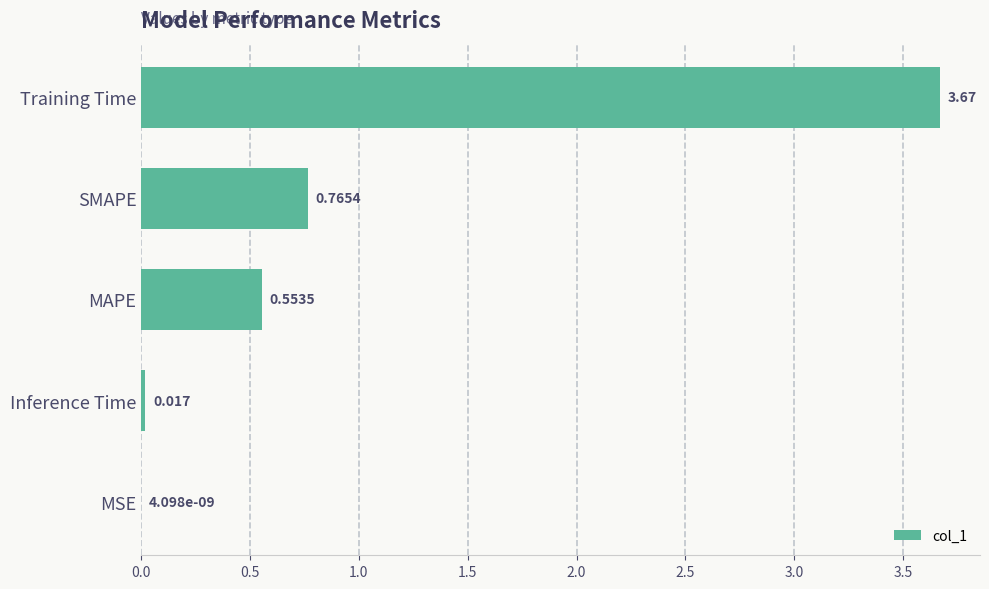

Between Training Time and SMAPE, which is larger?

Training Time